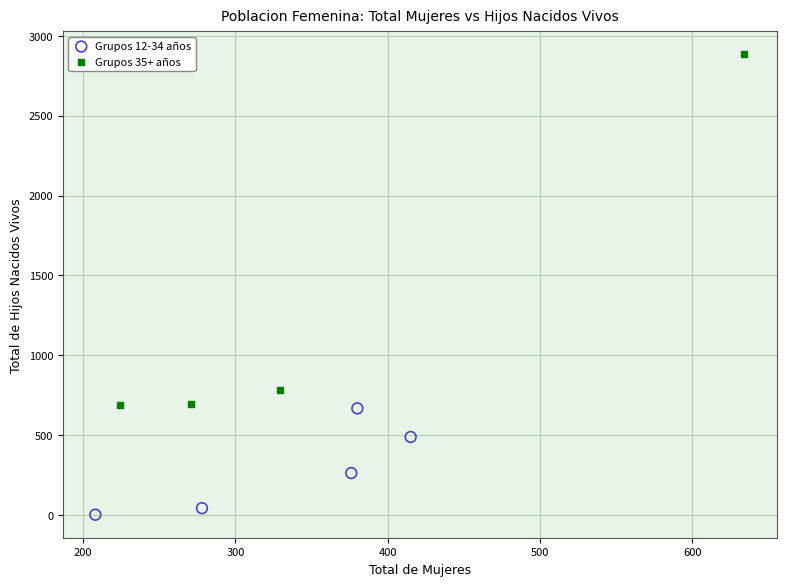

Which series reaches the maximum Y coordinate?

Grupos 35+ años